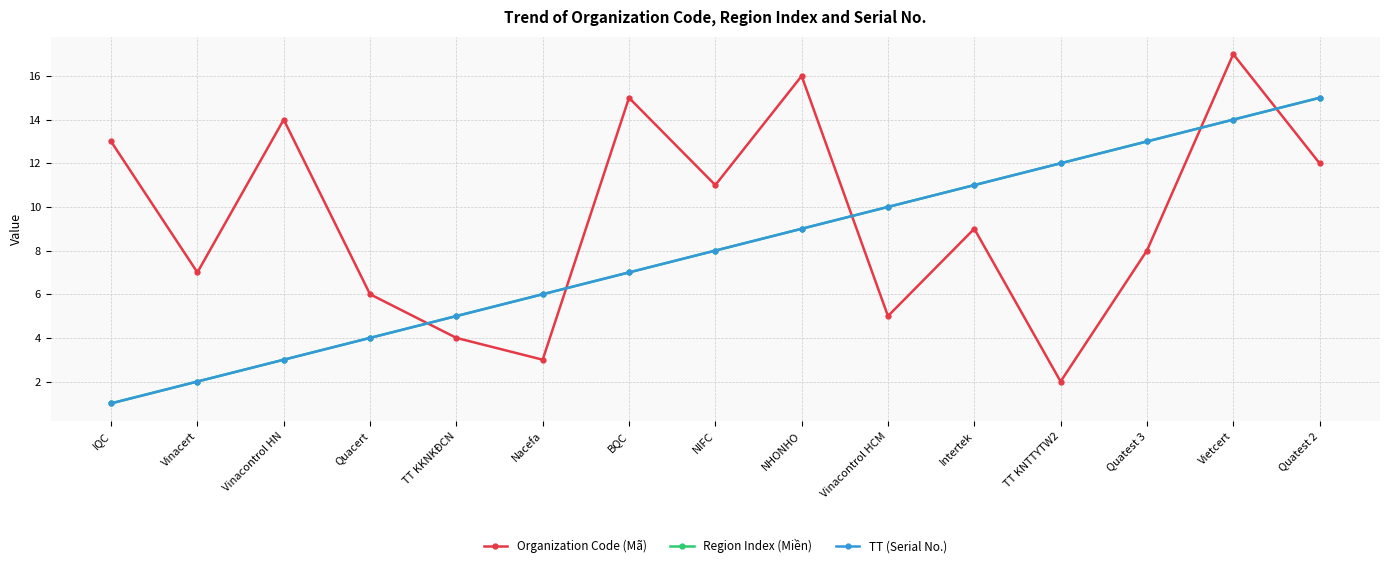

True or false: Region Index (Miền) and Organization Code (Mã) cross at least once.

True